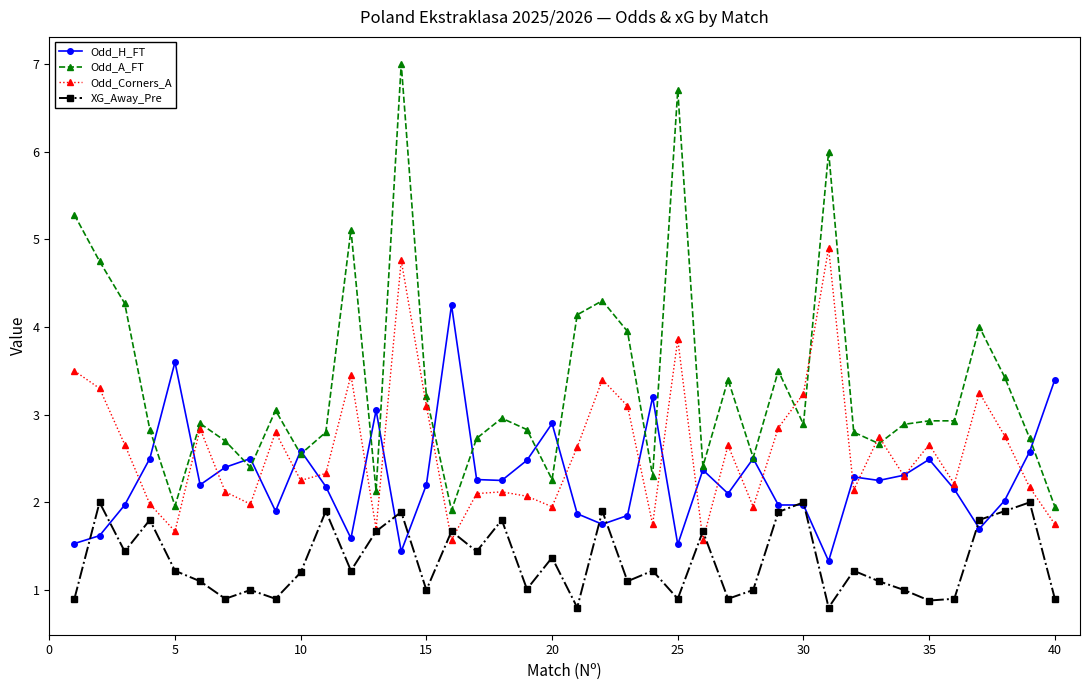

What is the maximum value shown in the chart?

7.0